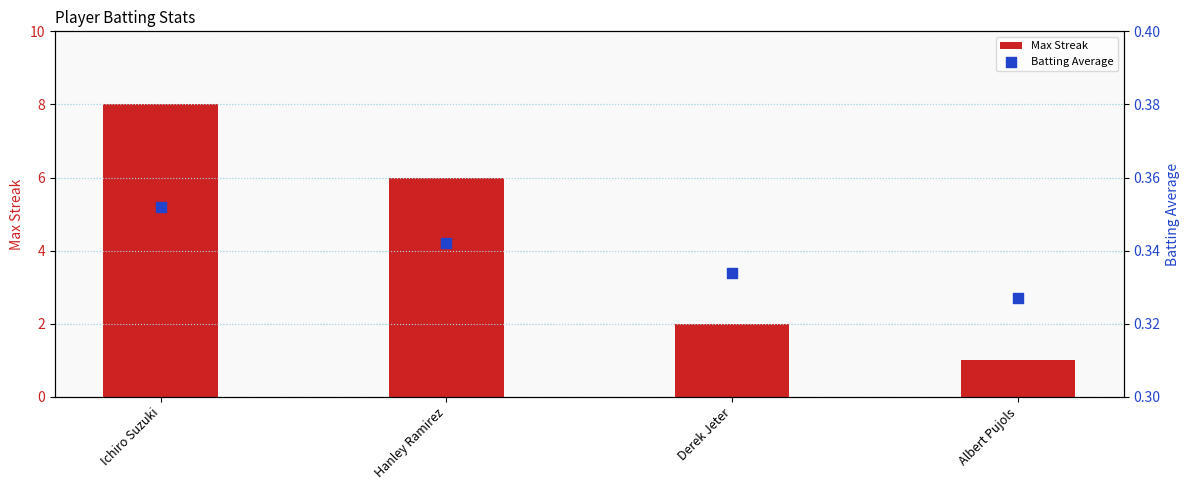

Which series contains the highest Y value?

Max Streak